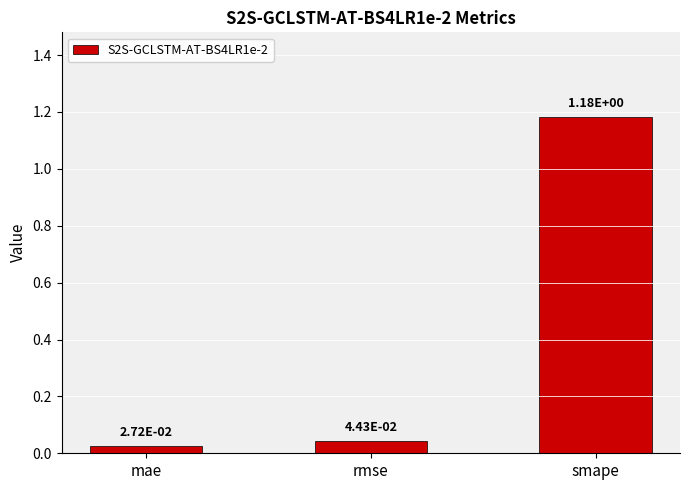

What is the label of the 3rd bar from the right?

mae